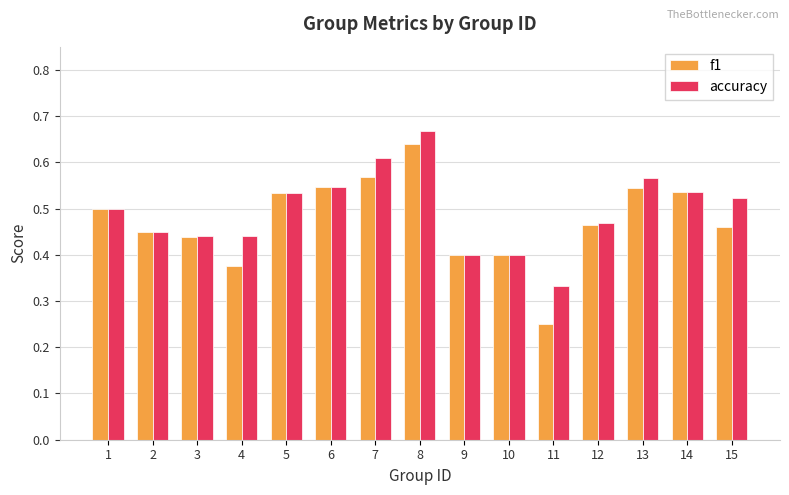

Count the number of data series in this chart.

2